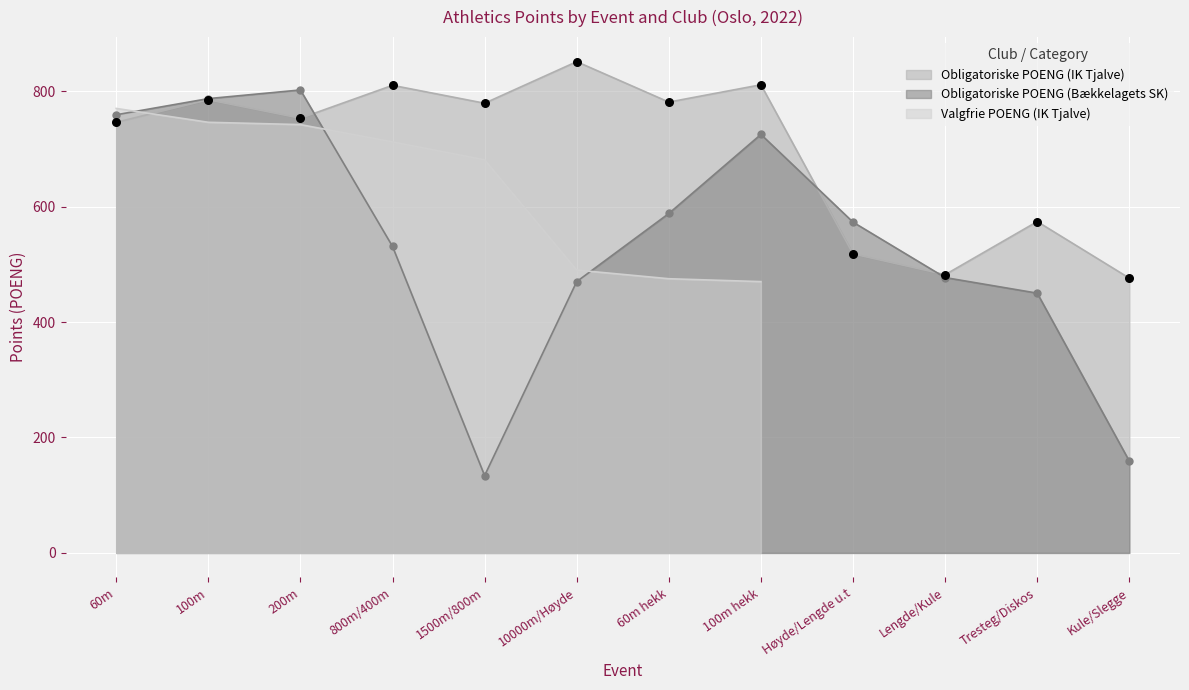

At which category is the sum across all series the highest?

100m